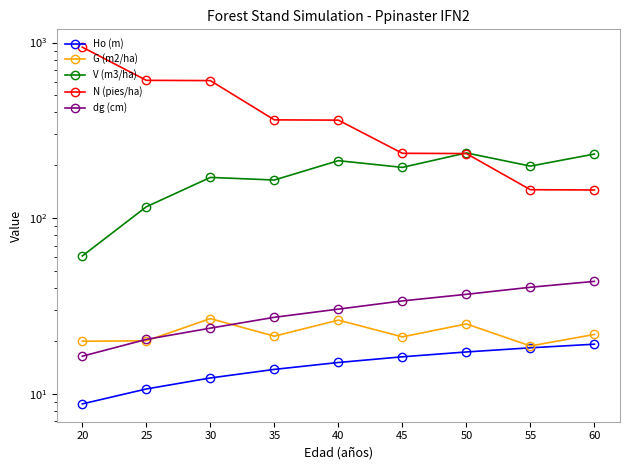

What is the difference between the highest and lowest values at 60?

212.9